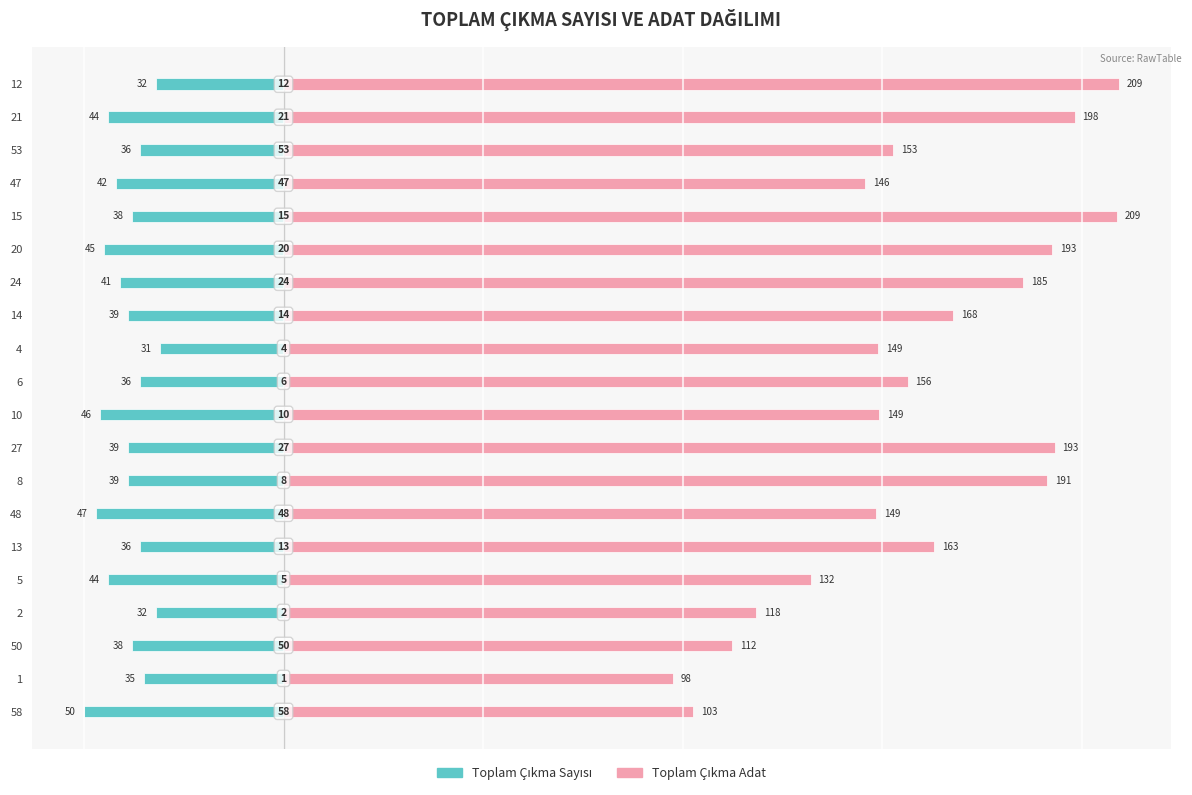

How many data points in Toplam Çıkma Adat are less than 156?

10